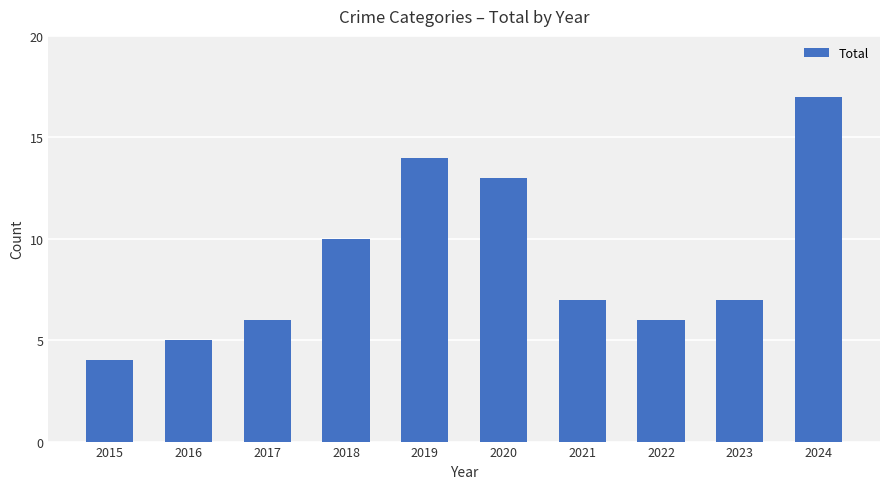

What is the sum of all values?

89